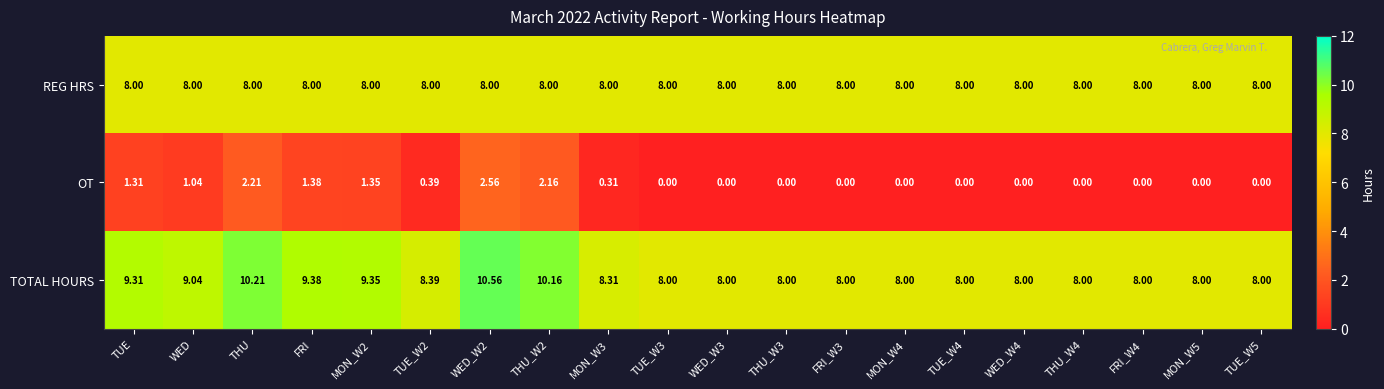

List the series in order of their peak value, highest first.

TOTAL HOURS, REG HRS, OT